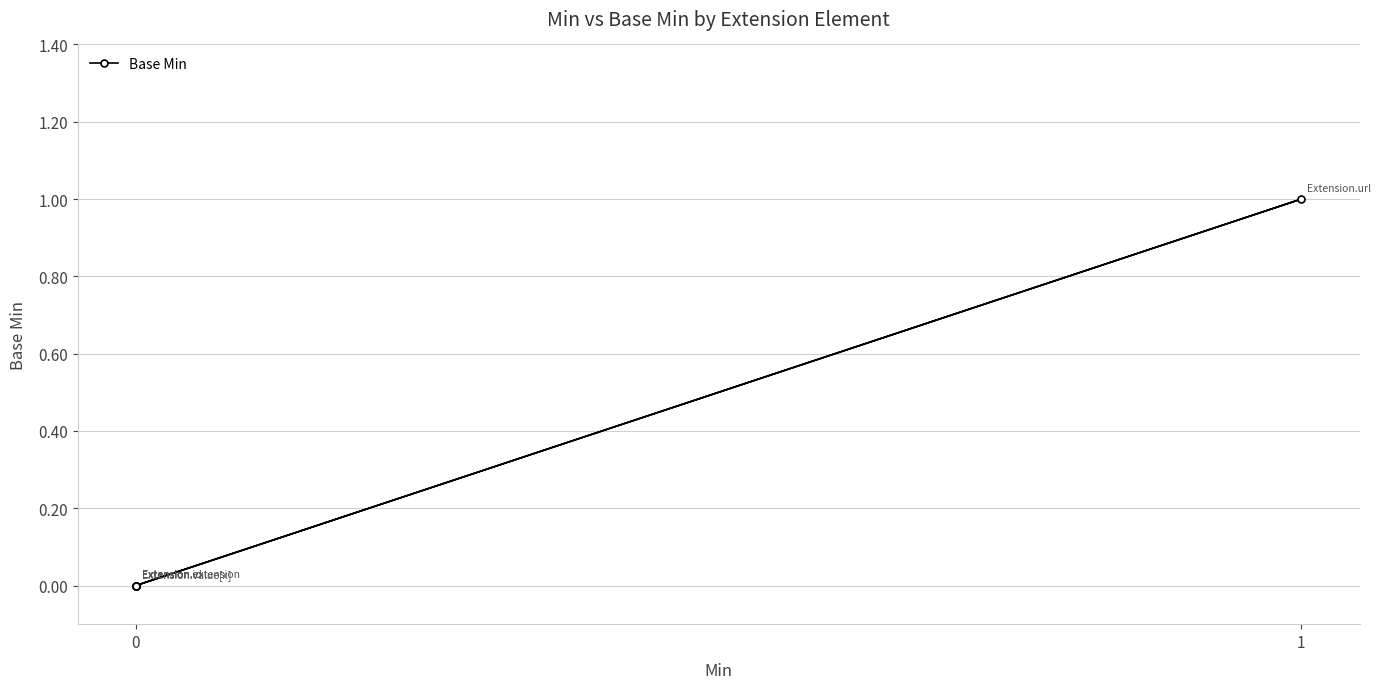

How many lines are shown in the chart?

1